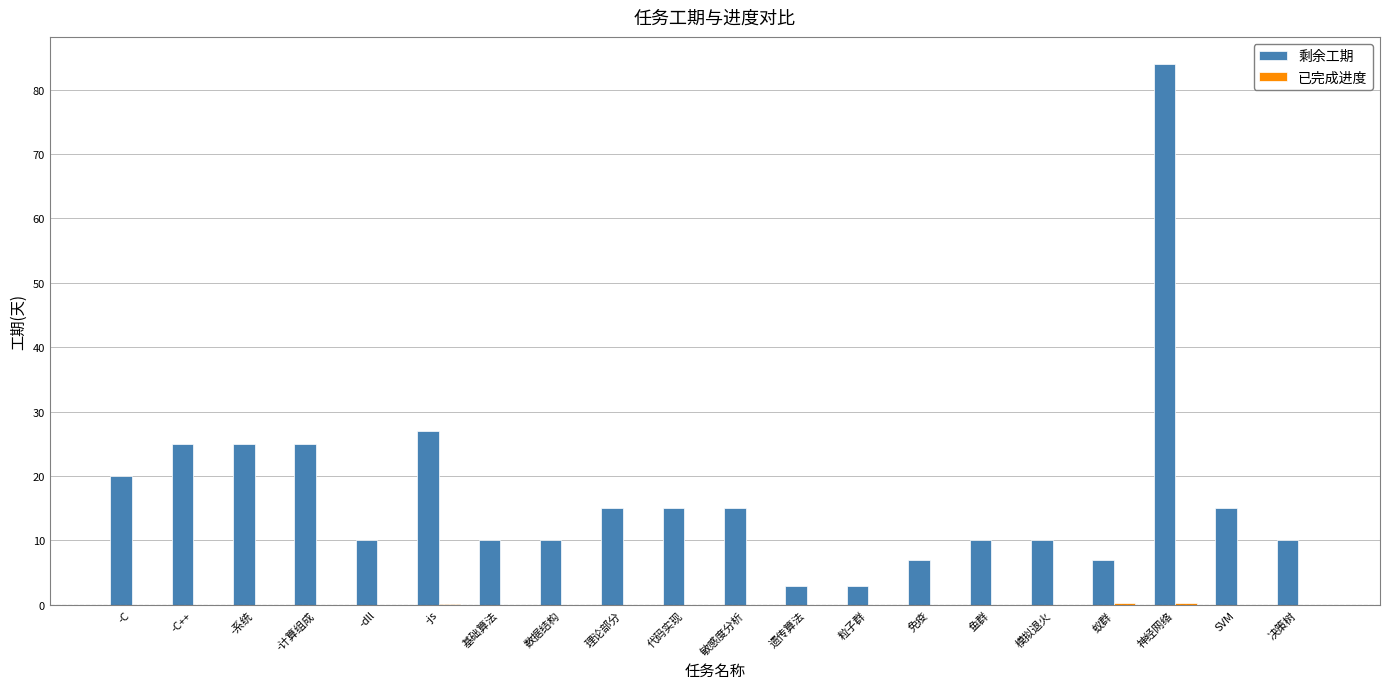

True or false: 剩余工期 has a value of 7.0 at 蚁群.

True